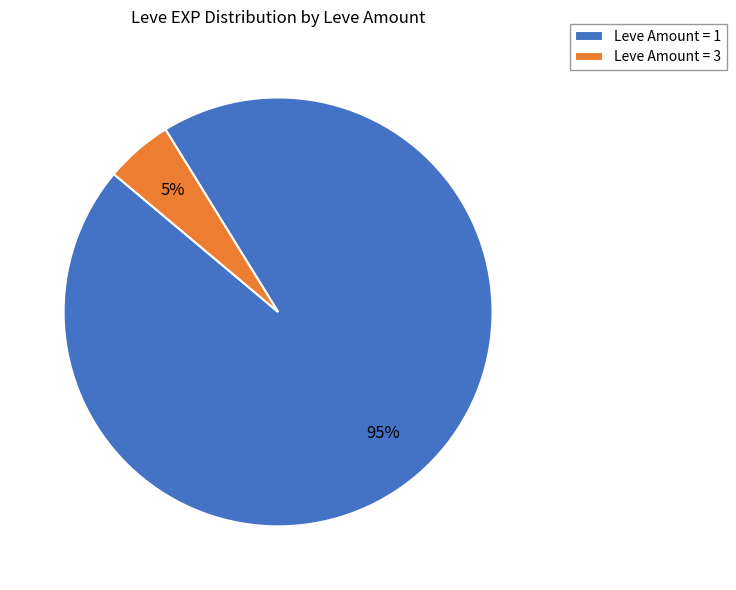

To the nearest percent, what portion does Leve Amount = 1 represent?

95%